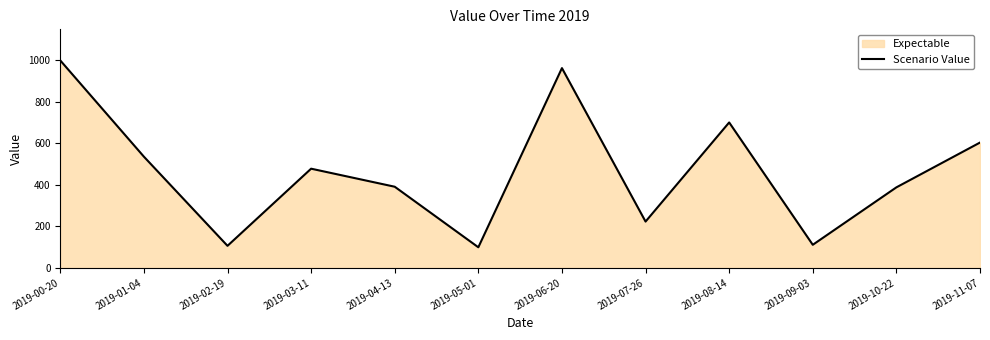

Where is the data nearest to the value 549?

2019-01-04